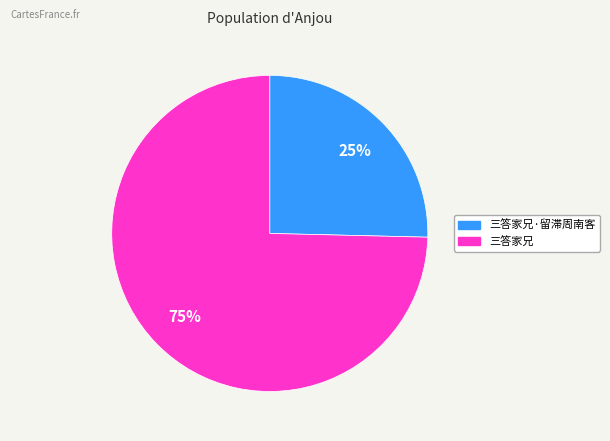

Is there a majority slice in this chart?

Yes